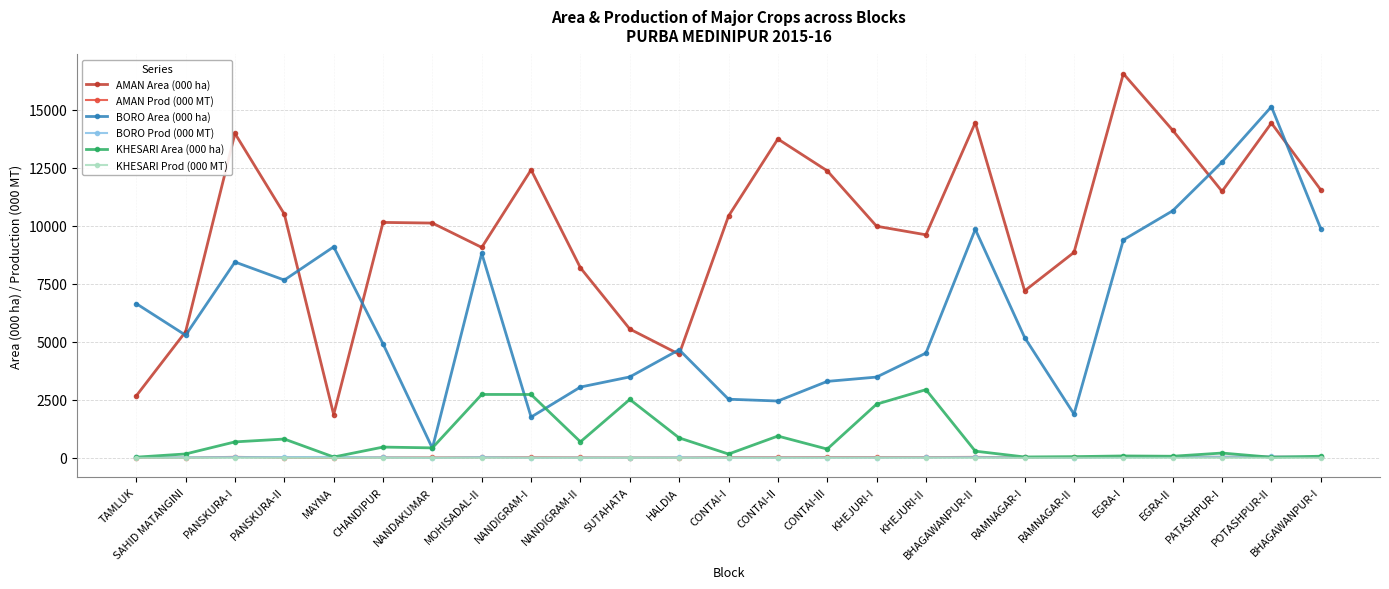

What is the difference between the maximum and second lowest values in the BORO Prod (000 MT) series?

51.0